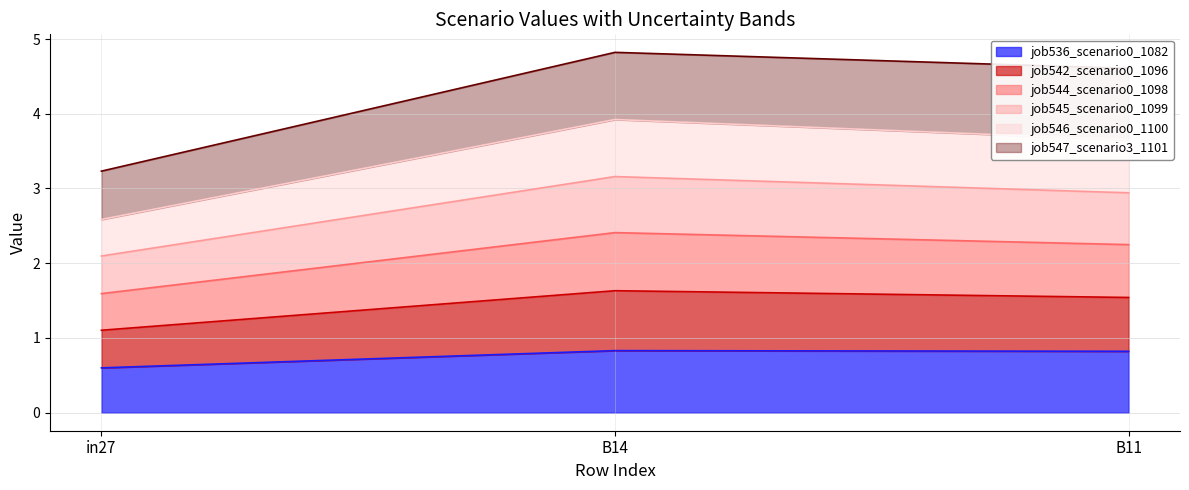

Reading left to right, list the values for the job536_scenario0_1082 series.

0.6	0.8	0.8